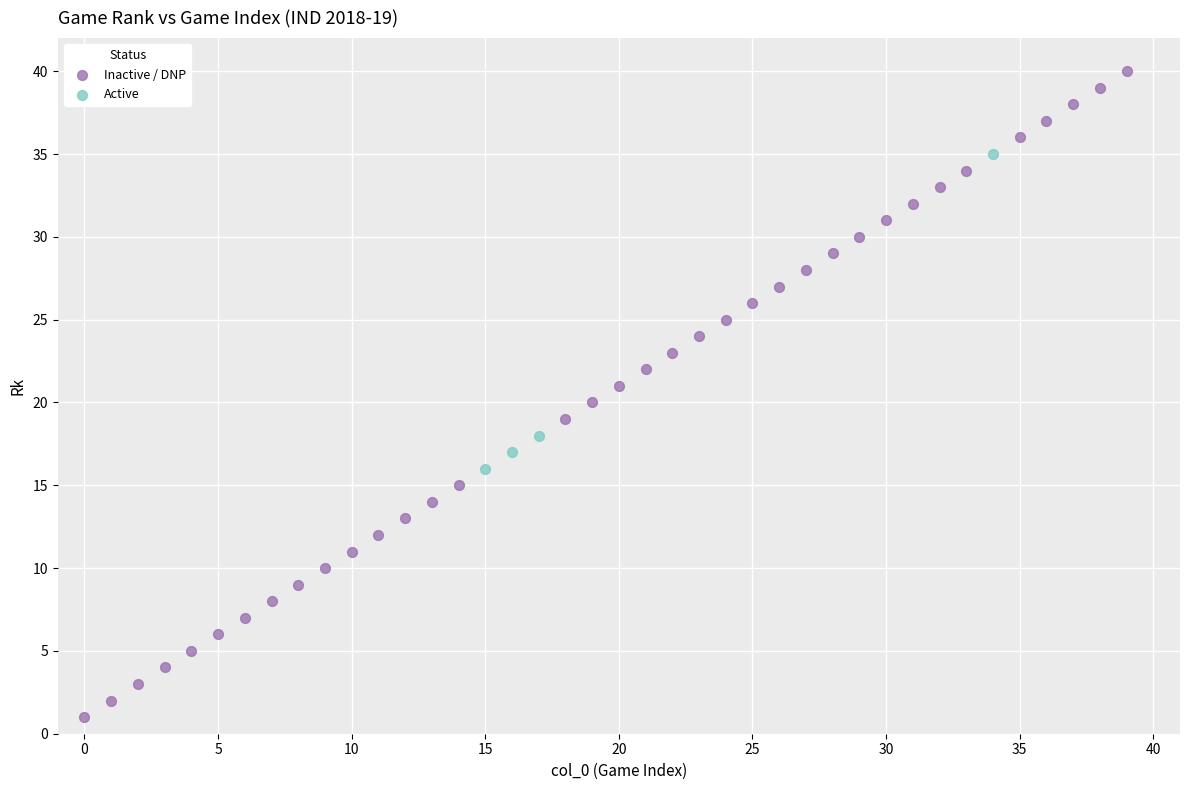

Which series has the widest spread of Y values?

Inactive / DNP